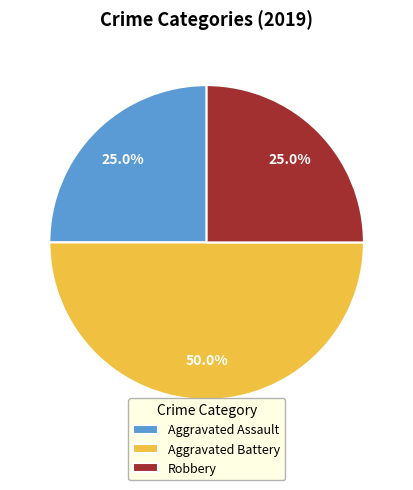

To the nearest percent, what is the difference between the Aggravated Battery and Robbery slice percentages?

25%